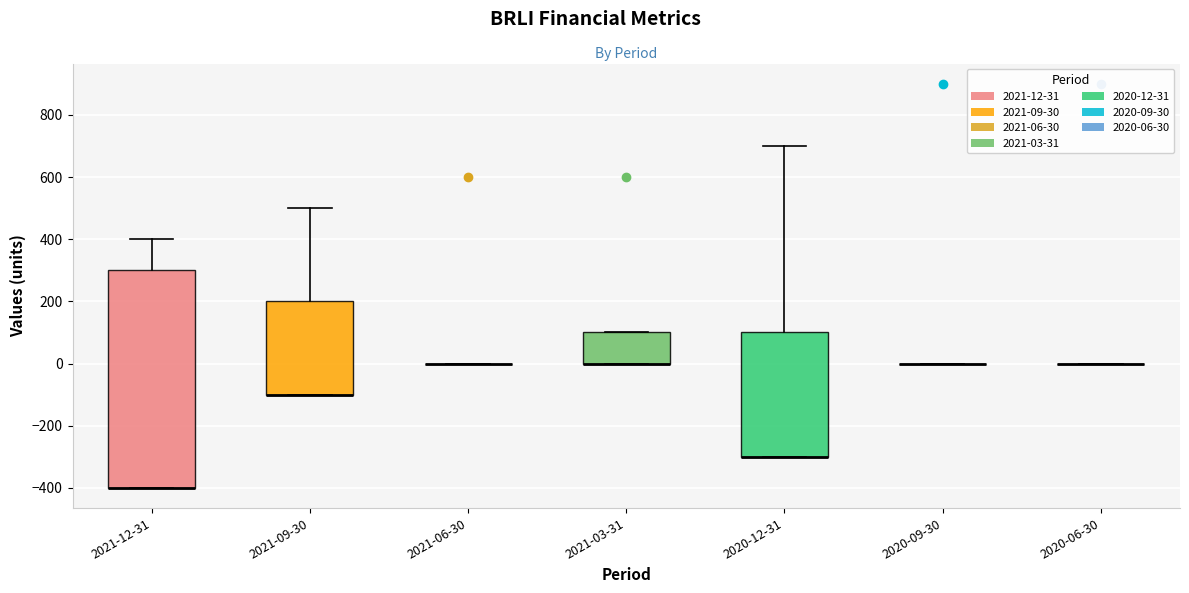

Comparing the boxes themselves (not the whiskers), which one is the tallest?

2021-12-31